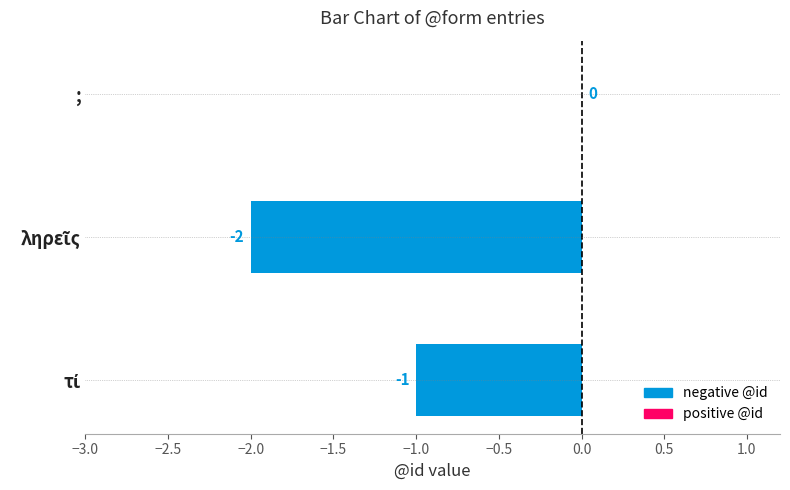

What is the sum of all values?

-3